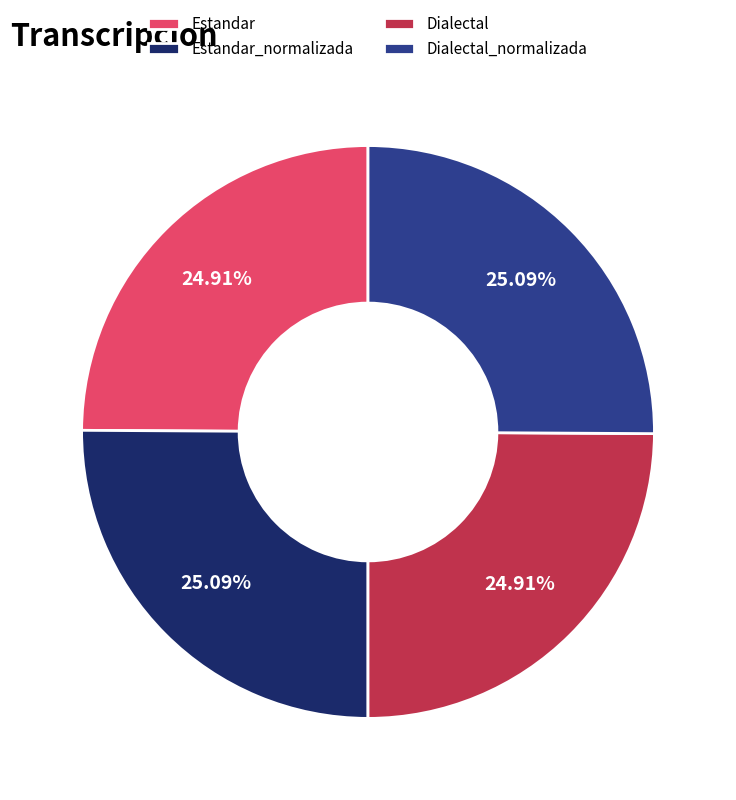

To the nearest percent, what portion does Dialectal_normalizada represent?

25%